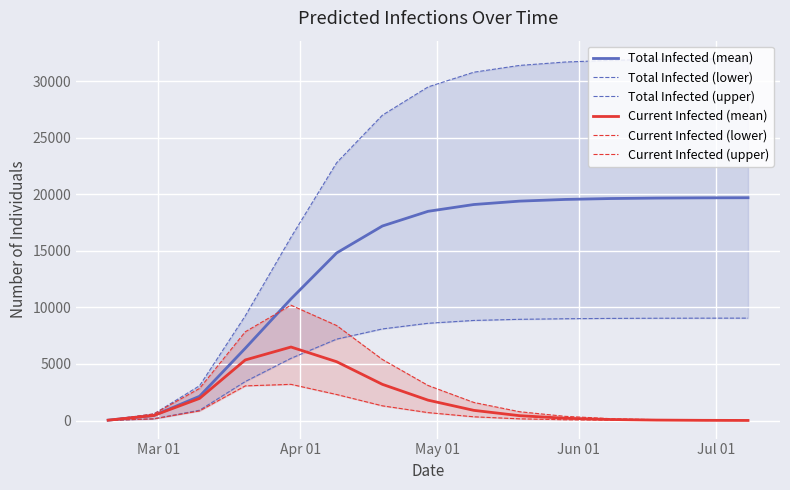

What is the value of the Total Infected (upper) point at the 8th from the left?

29500